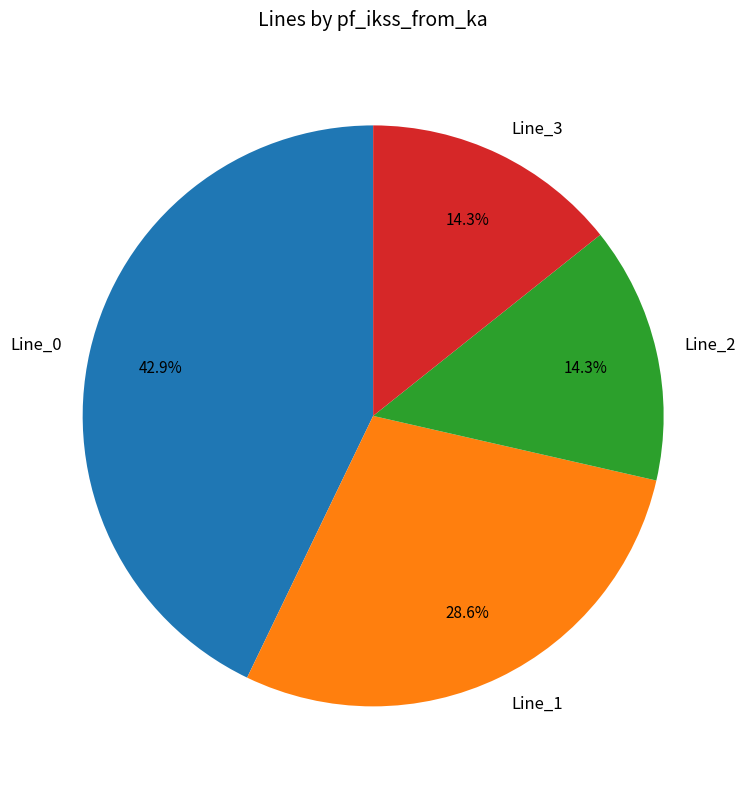

Is the sum of Line_1 and Line_2 greater than half?

No